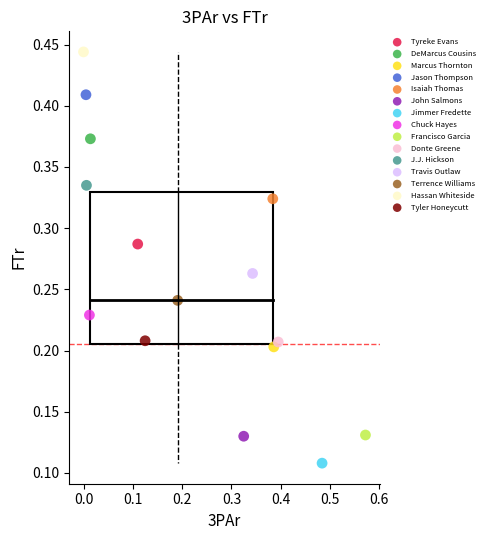

What are all the series names shown in the legend?

Tyreke Evans, DeMarcus Cousins, Marcus Thornton, Jason Thompson, Isaiah Thomas, John Salmons, Jimmer Fredette, Chuck Hayes, Francisco Garcia, Donte Greene, J.J. Hickson, Travis Outlaw, Terrence Williams, Hassan Whiteside, Tyler Honeycutt